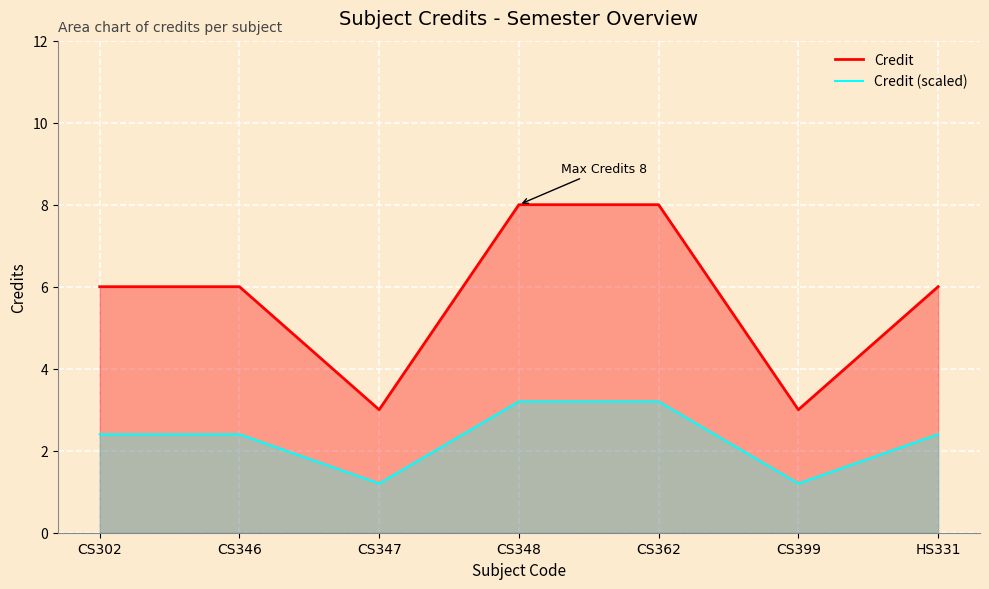

What are all the series names shown in the legend?

Credit, Credit (scaled)